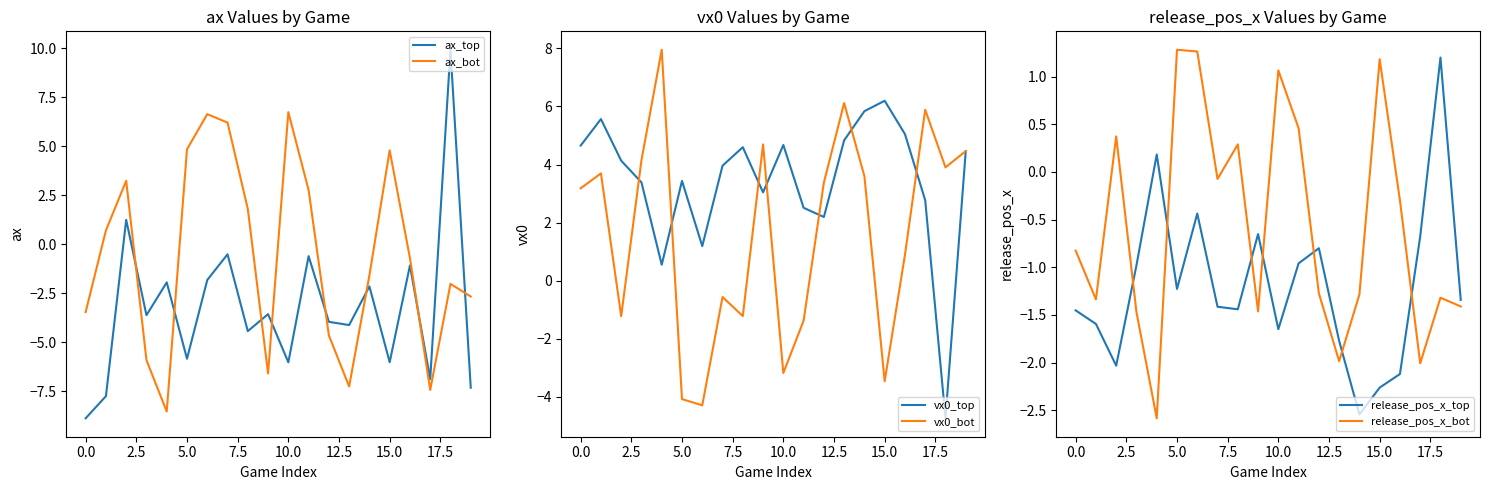

What are all the series names shown in the legend?

ax_top, ax_bot, vx0_top, vx0_bot, release_pos_x_top, release_pos_x_bot